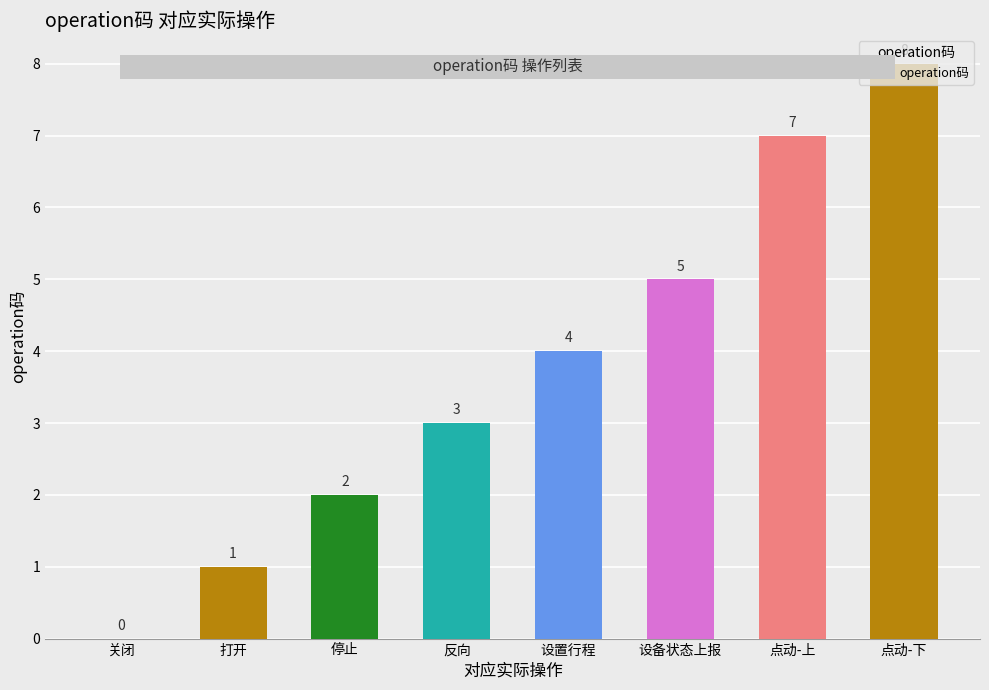

What is the difference between the values at 设备状态上报 and 打开?

4